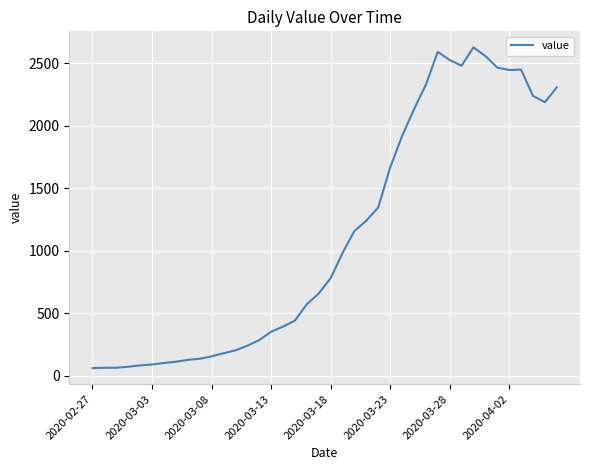

True or false: there are more than 2 points higher than both neighbors.

True